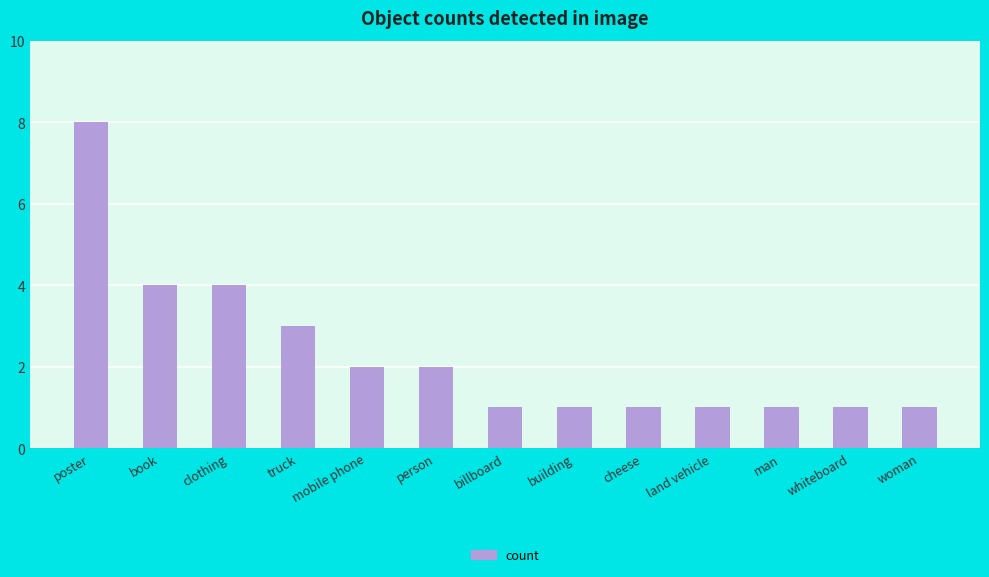

Between billboard and clothing, which is larger?

clothing